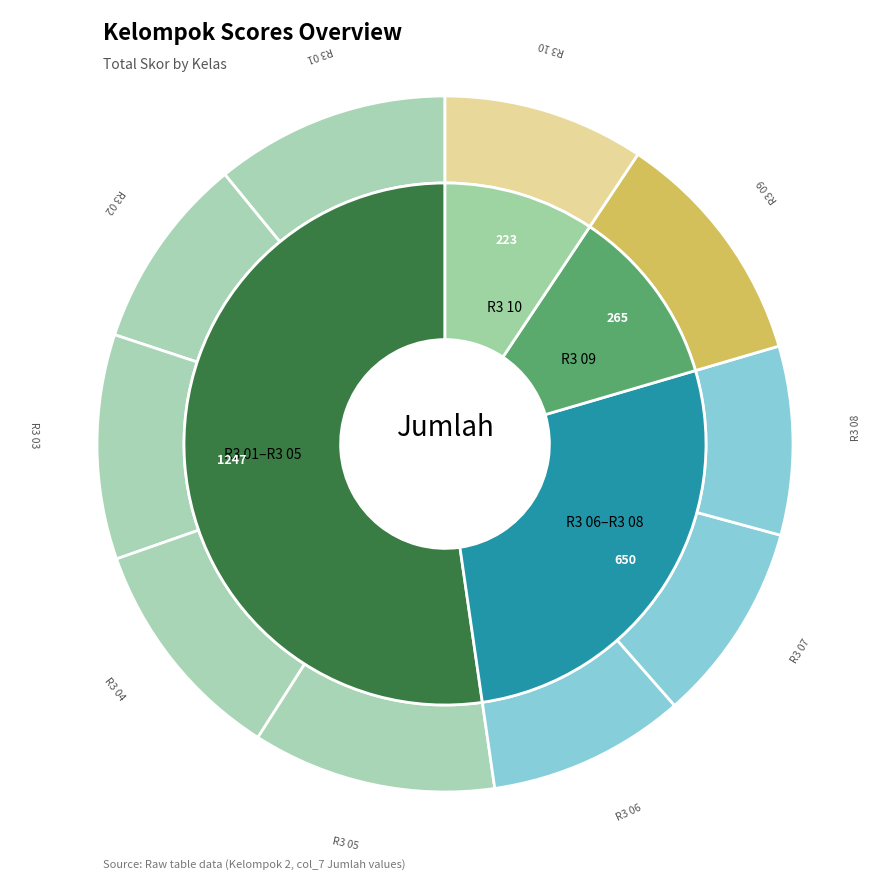

Which slice is the largest?

R3 05